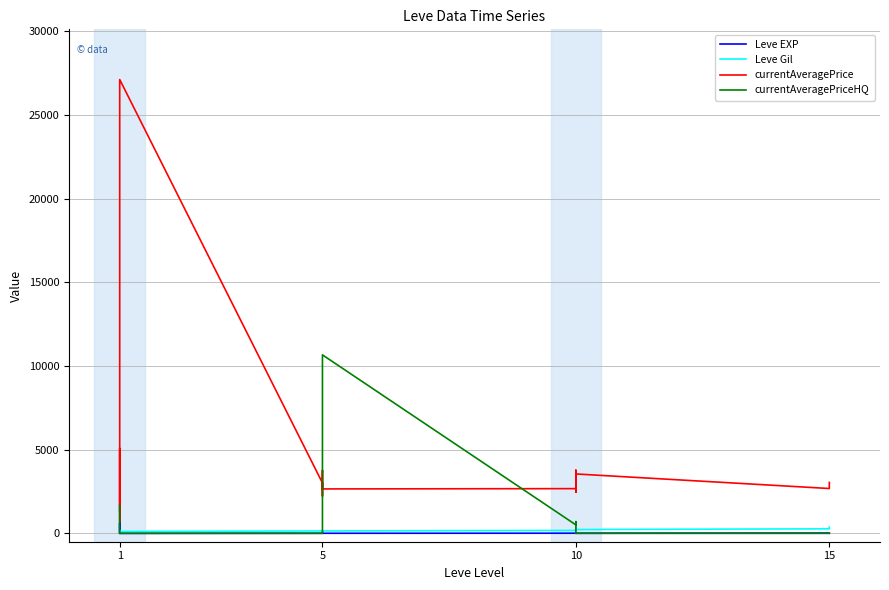

How many intersections are there between currentAveragePrice and currentAveragePriceHQ?

3